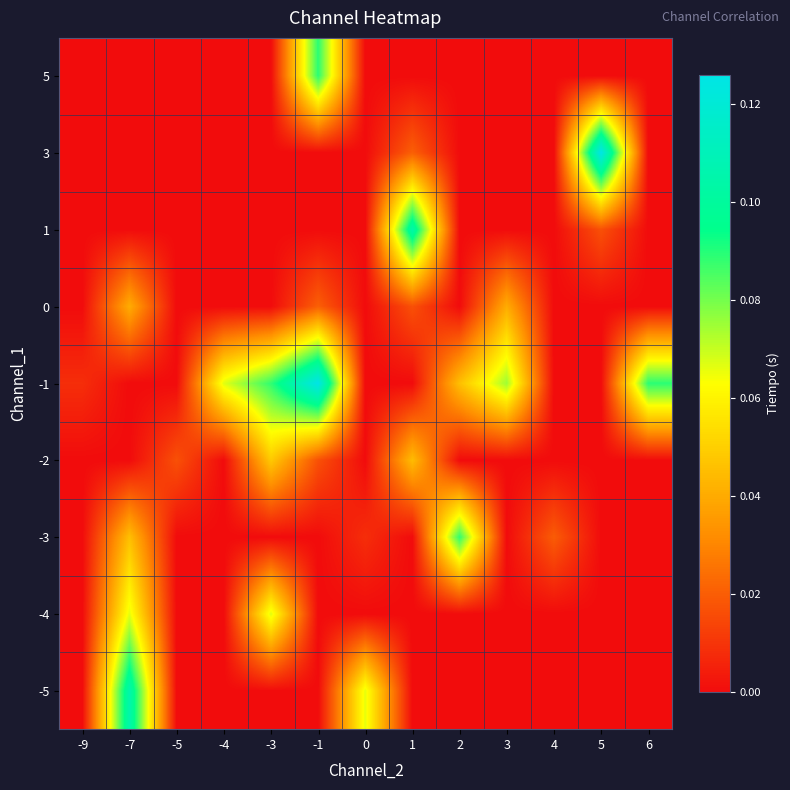

Which category has the lowest value across all series?

-9